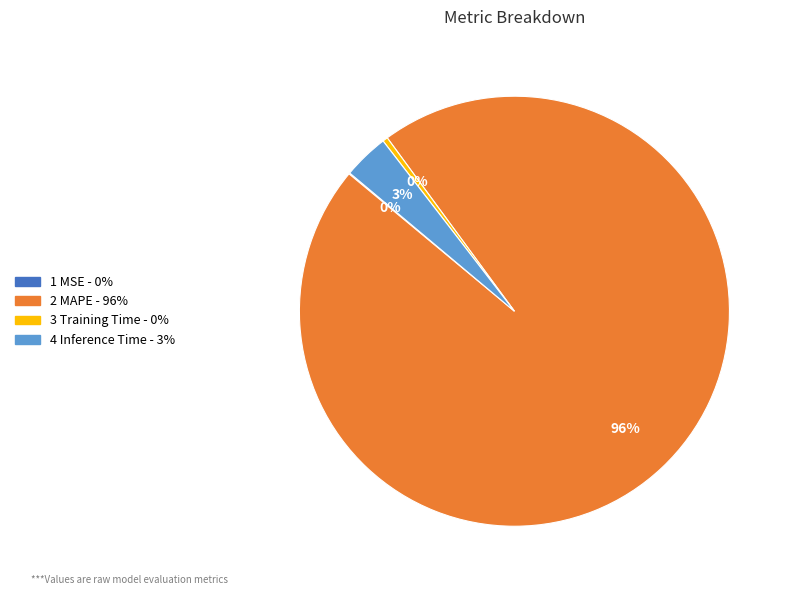

Is there any slice that represents more than half of the pie?

Yes